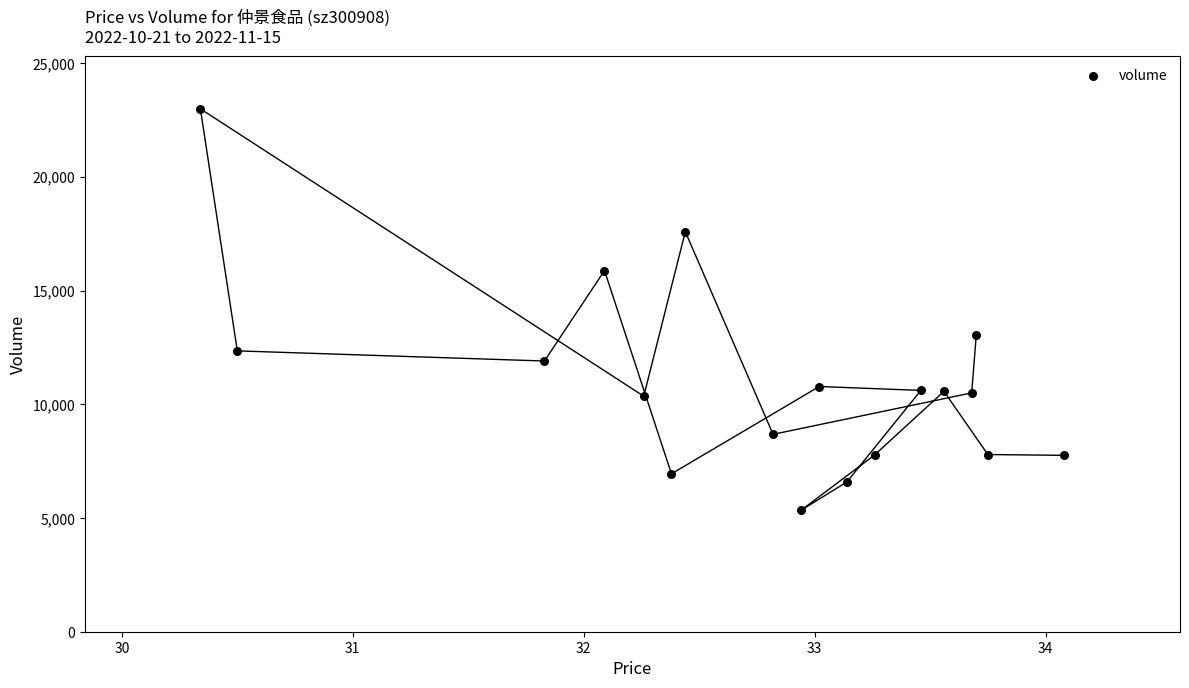

What is the range of Y values (max minus min)?

17664